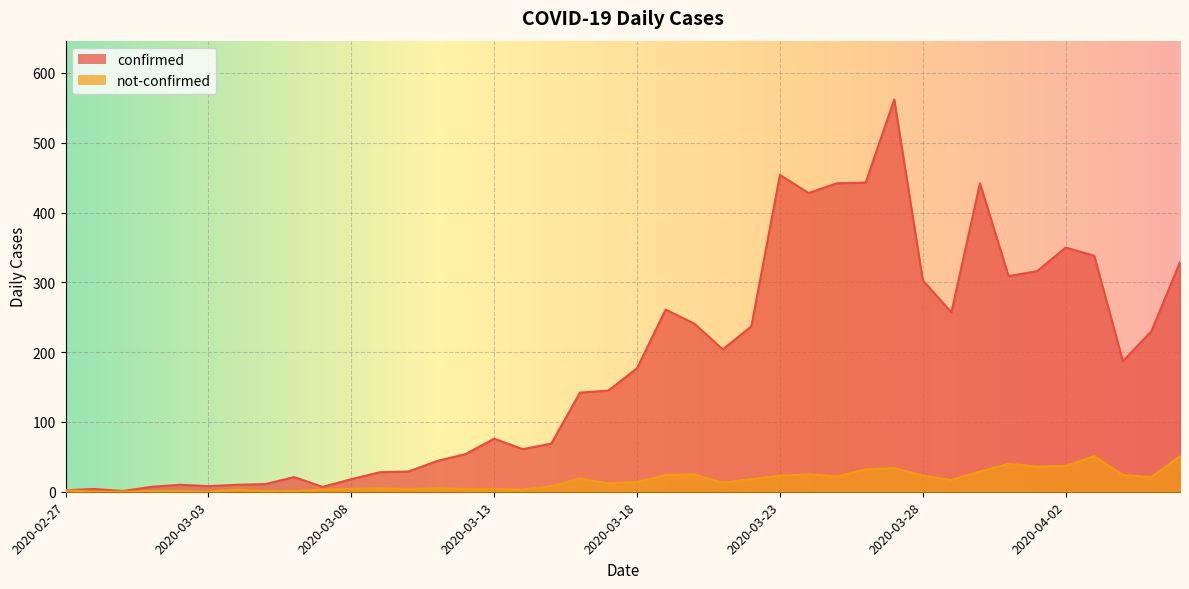

What are all the series names shown in the legend?

confirmed, not-confirmed